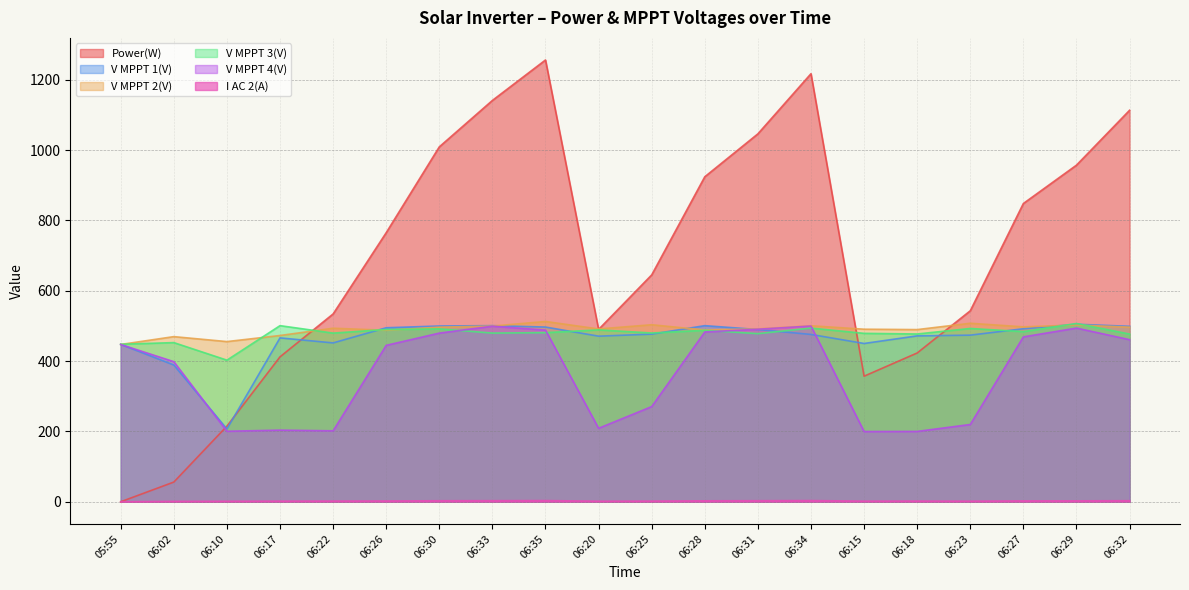

How many data points in Power(W) are less than 765?

10